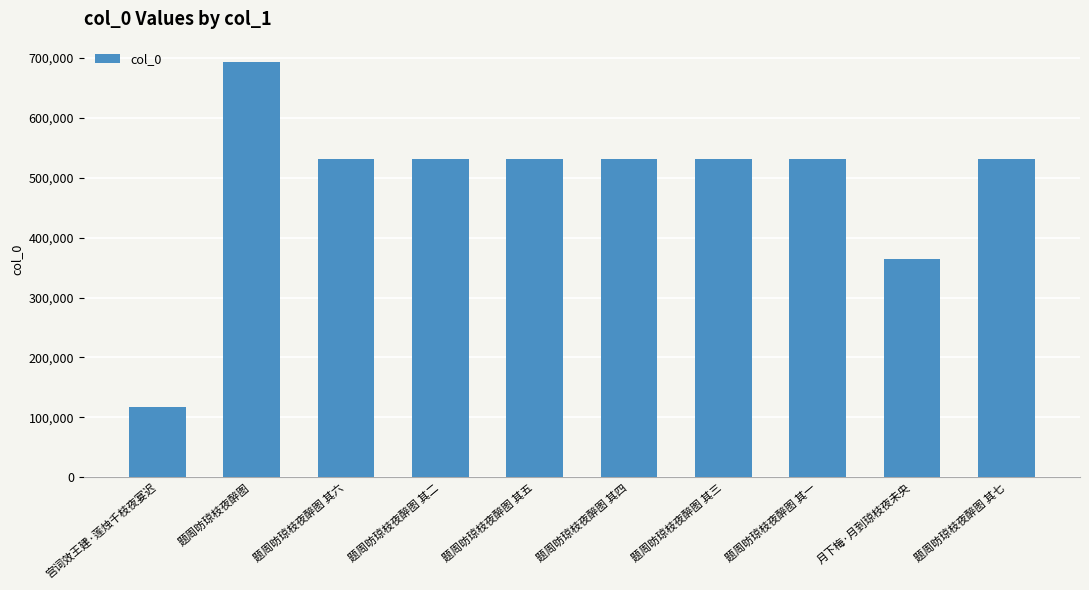

What is the average value?

489477